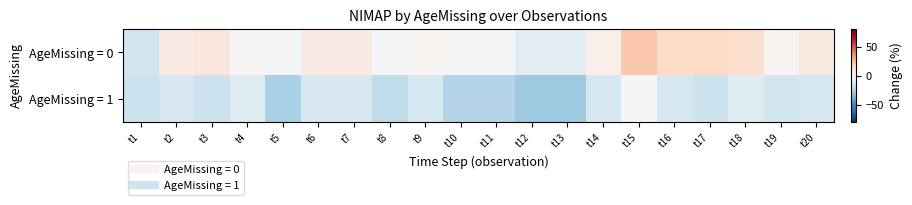

At which category is the sum across all series the highest?

t15